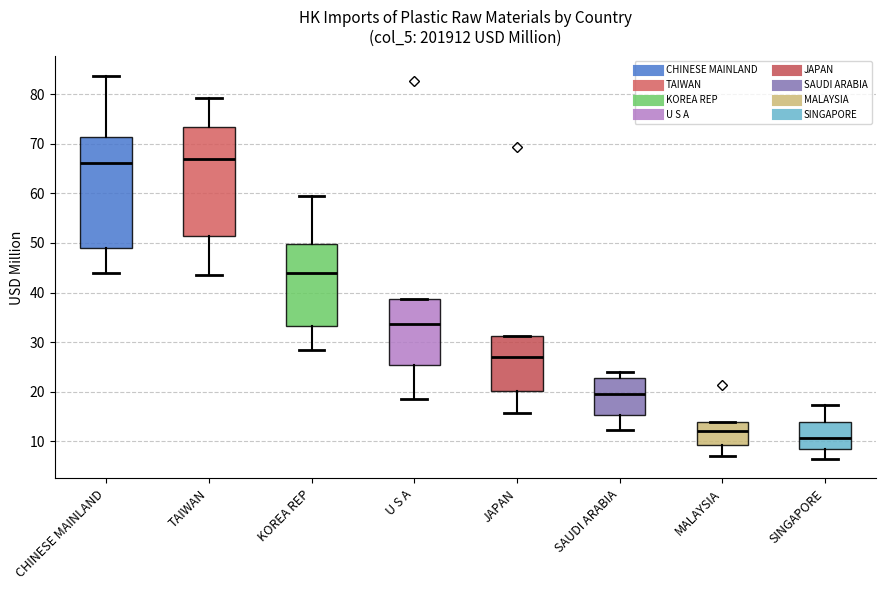

Reading left to right, transcribe this box plot: for each box, give where its median line is, the range the box spans, and where its two whiskers end, as read against the y-axis. The values are not printed on the chart, so give them approximately, as read against the axis.

CHINESE MAINLAND: median 66, box 49 to 71, whiskers 44 to 84
TAIWAN: median 67, box 51 to 73, whiskers 43 to 79
KOREA REP: median 44, box 33 to 50, whiskers 28 to 60
U S A: median 34, box 25 to 39, whiskers 18 to 39
JAPAN: median 27, box 20 to 31, whiskers 16 to 31
SAUDI ARABIA: median 20, box 15 to 23, whiskers 12 to 24
MALAYSIA: median 12, box 9 to 14, whiskers 7 to 14
SINGAPORE: median 11, box 8 to 14, whiskers 6 to 17